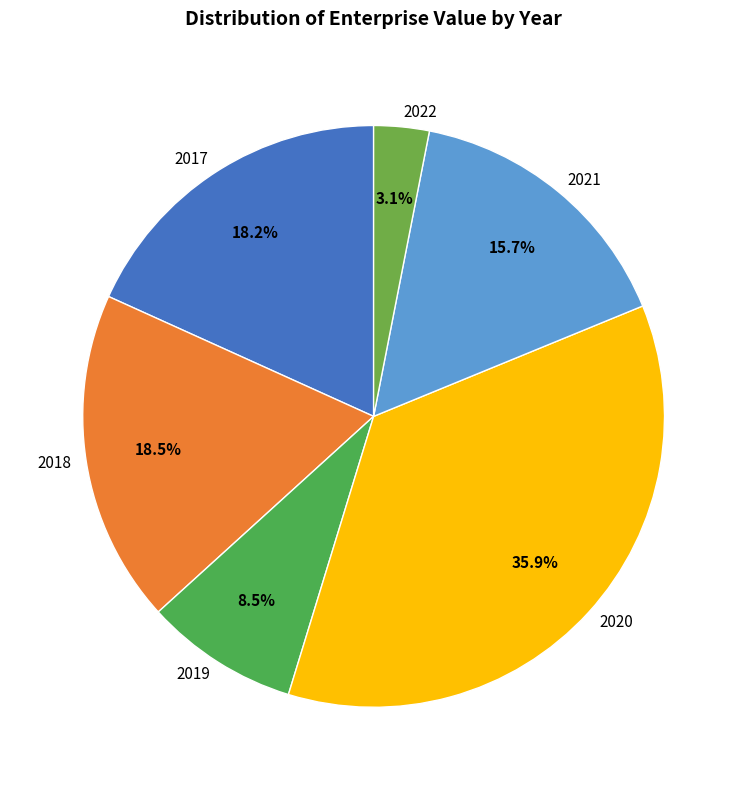

To the nearest percent, what portion does 2020 represent?

36%